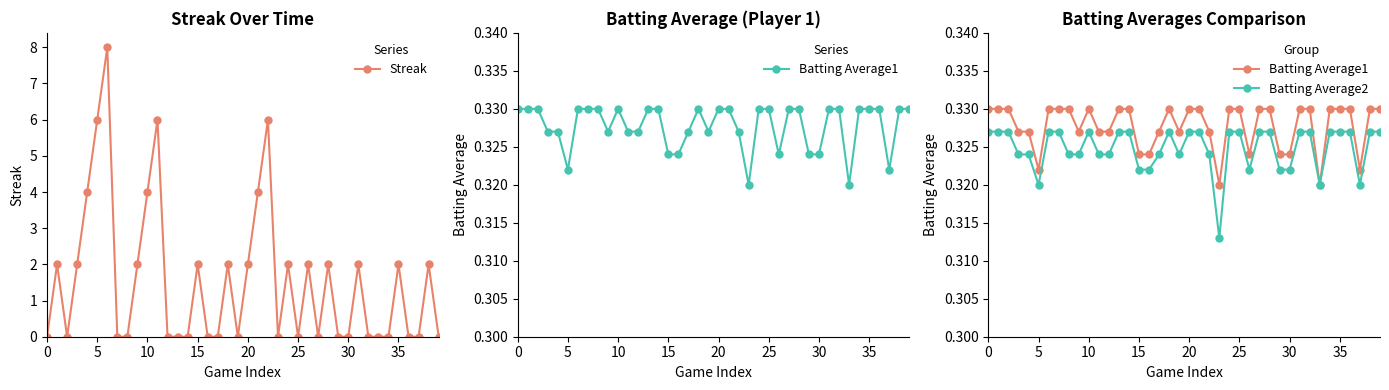

Does the chart have visible grid lines?

No